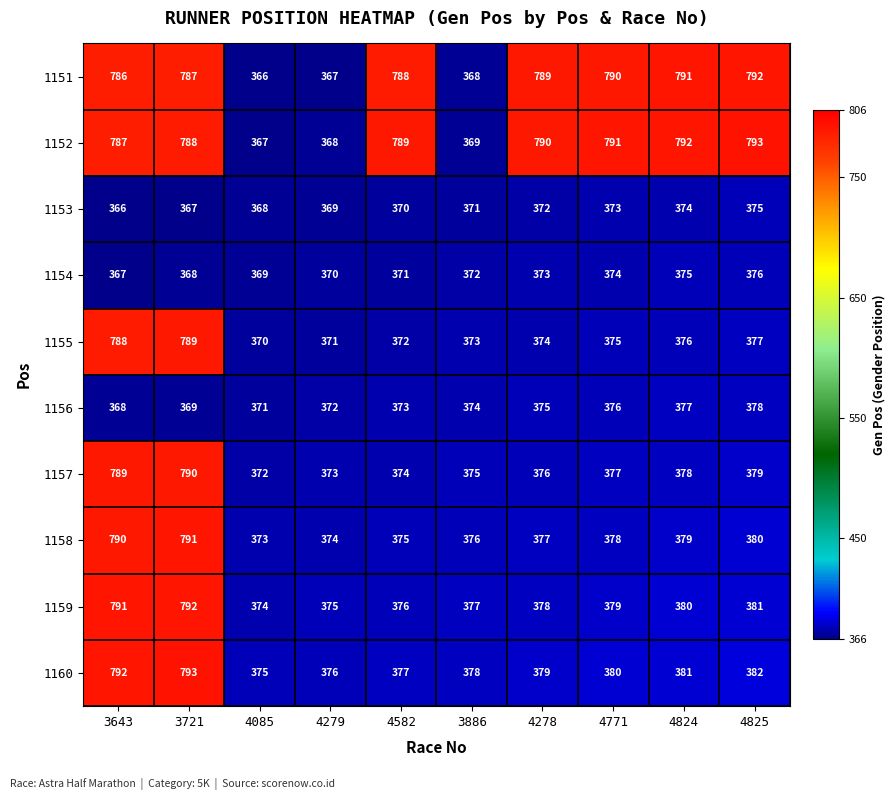

Which series has the largest total across all categories?

1152